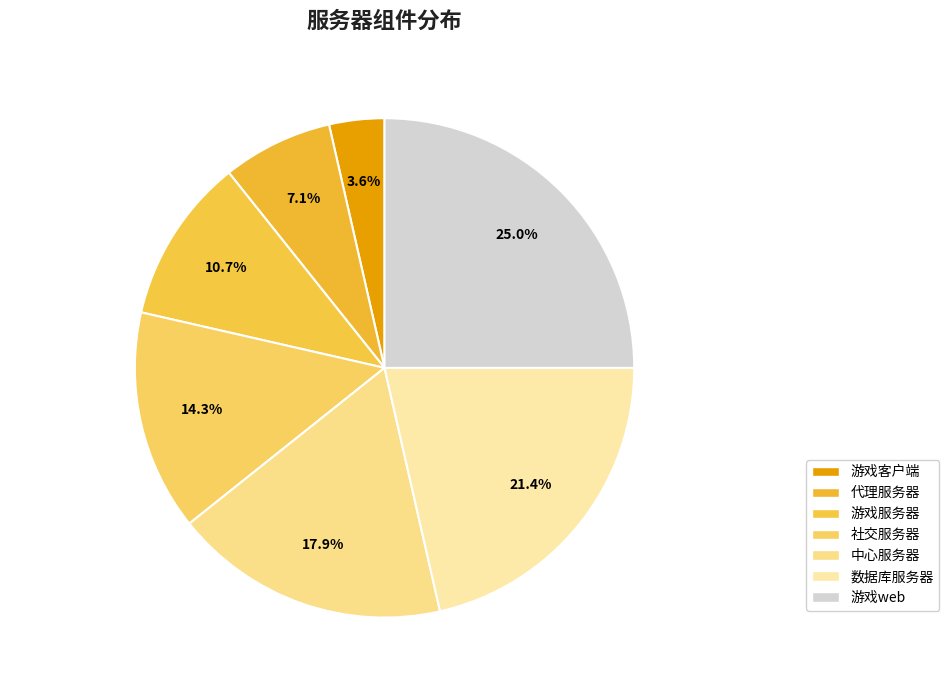

Which slice is the smallest?

游戏客户端